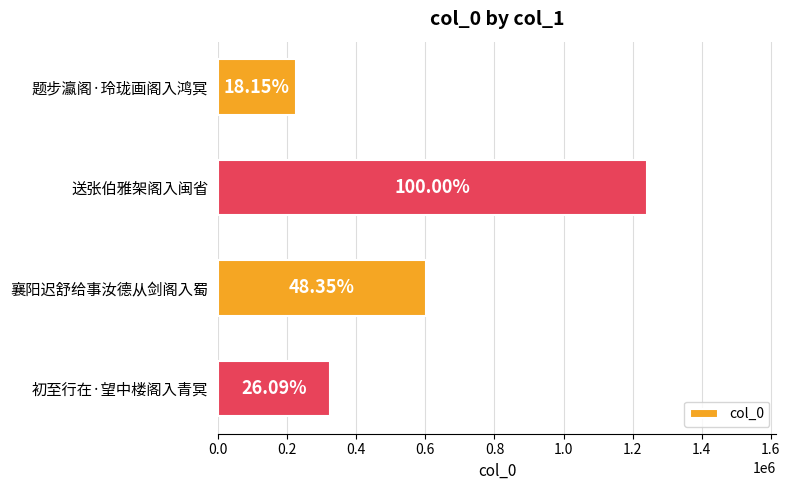

How many distinct data groups are displayed?

1